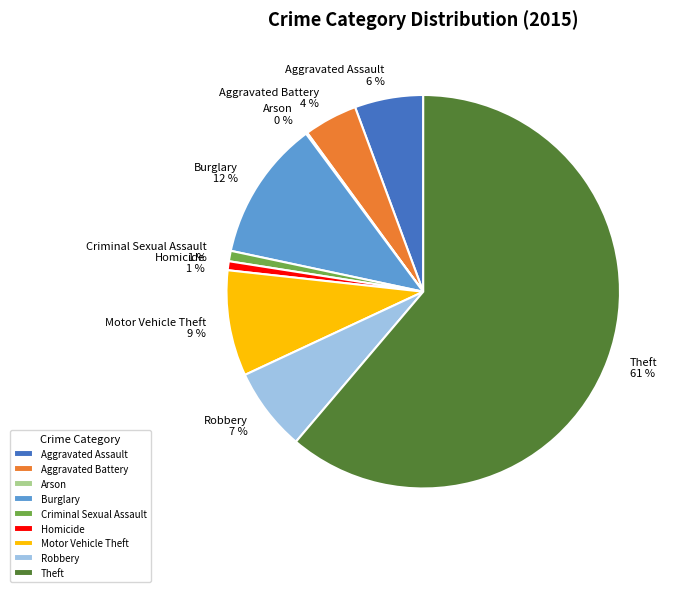

To the nearest percent, what percentage of the pie is Aggravated Battery?

4%